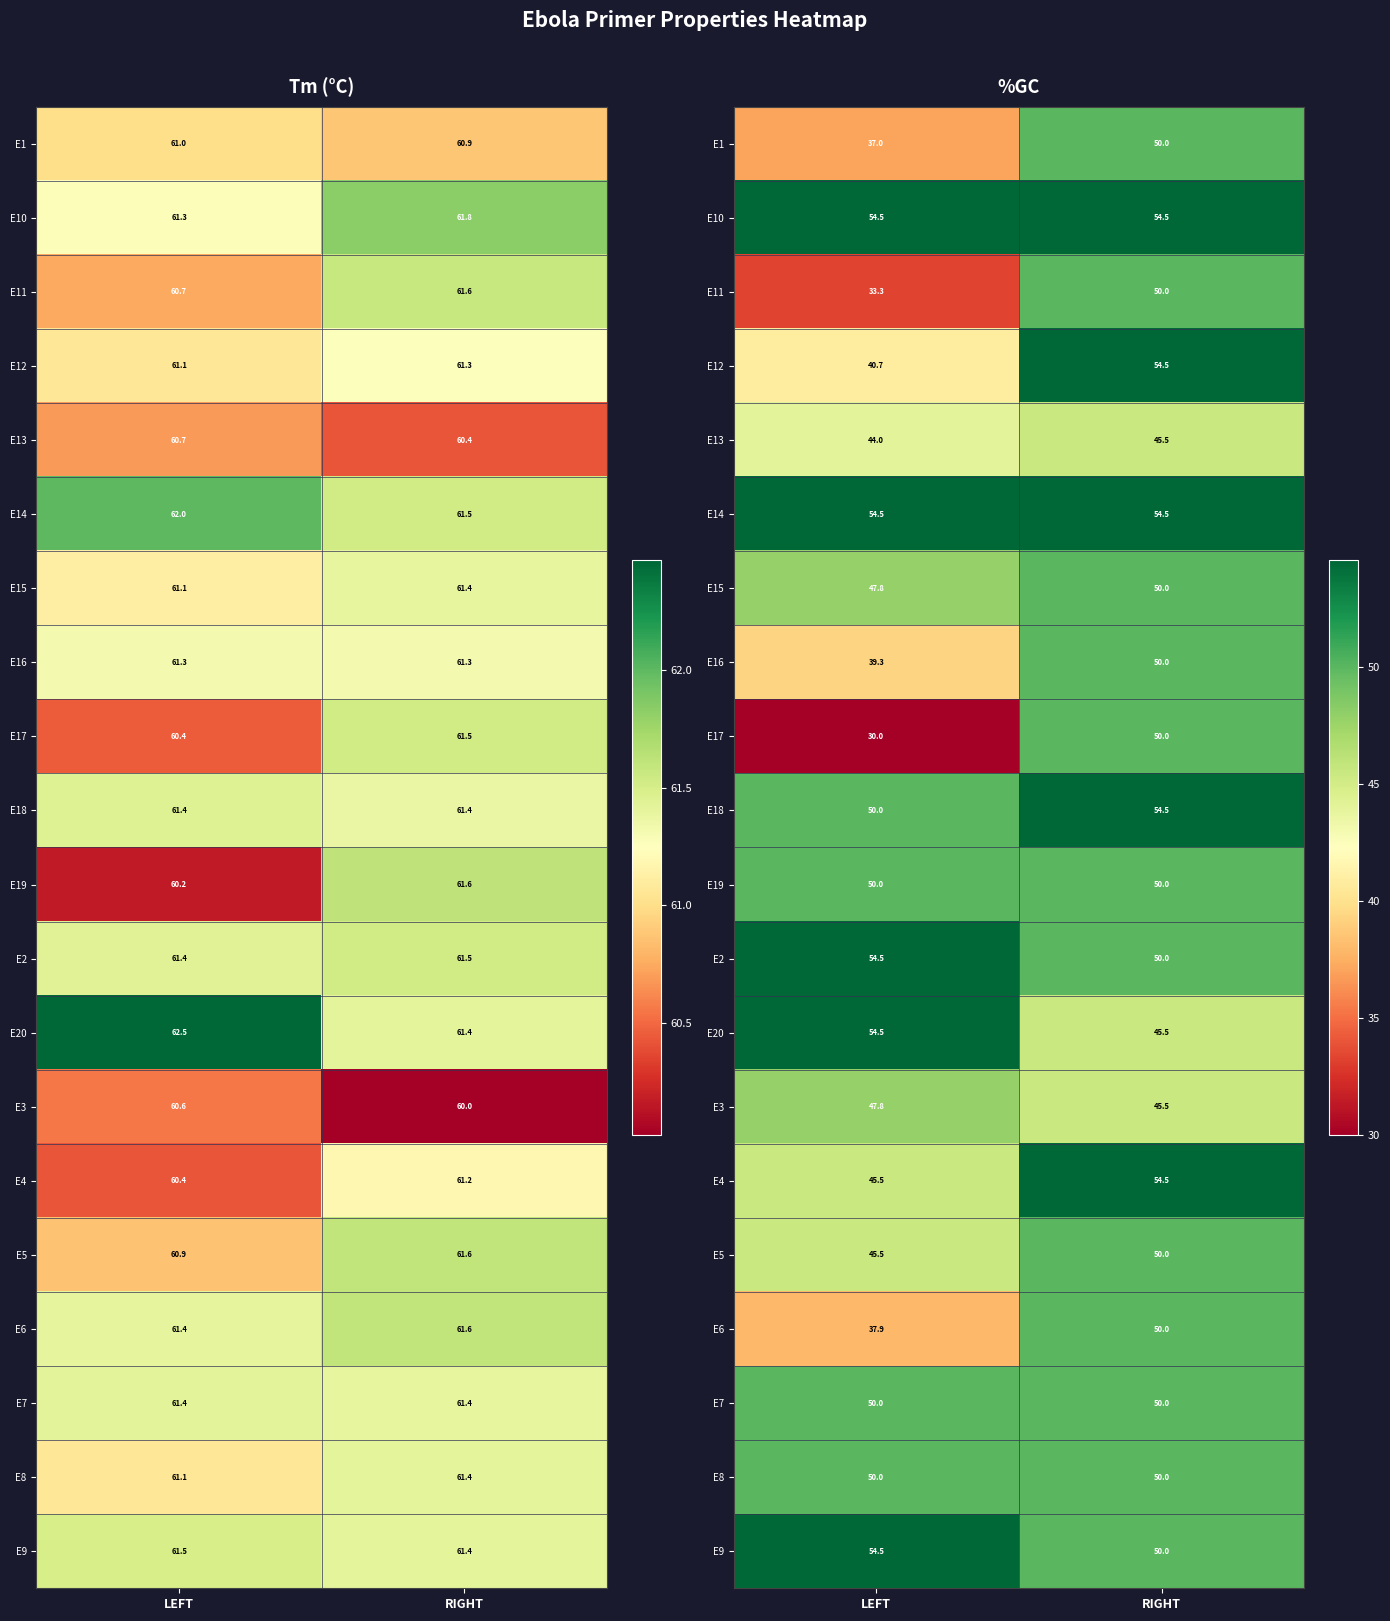

True or false: E15 has a value of 50.0 at RIGHT.

True